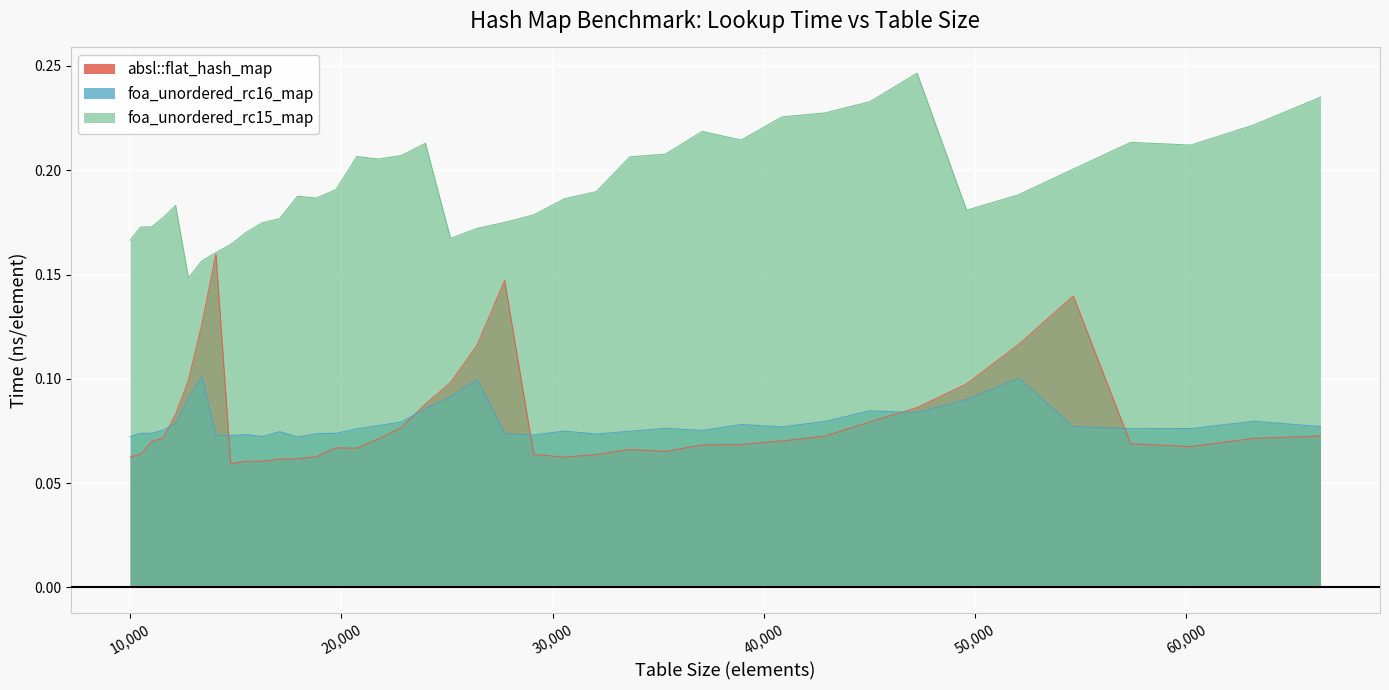

Rank the categories by foa_unordered_rc15_map value from highest to lowest.

47258, 66358, 45022, 42892, 40863, 63216, 37089, 38930, 57372, 23980, 60223, 35335, 22845, 20734, 33664, 21764, 54656, 19753, 32072, 52069, 17927, 18818, 30555, 12154, 49605, 29110, 11576, 17078, 27733, 16269, 11025, 10500, 26421, 15498, 25171, 10000, 14763, 14063, 13396, 12760